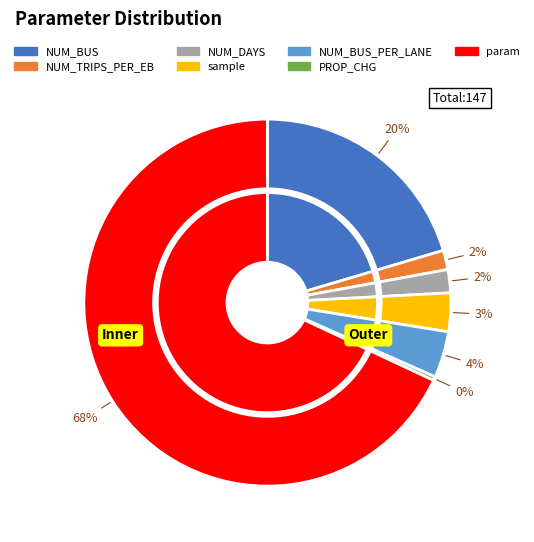

What is the largest slice in the pie chart?

param